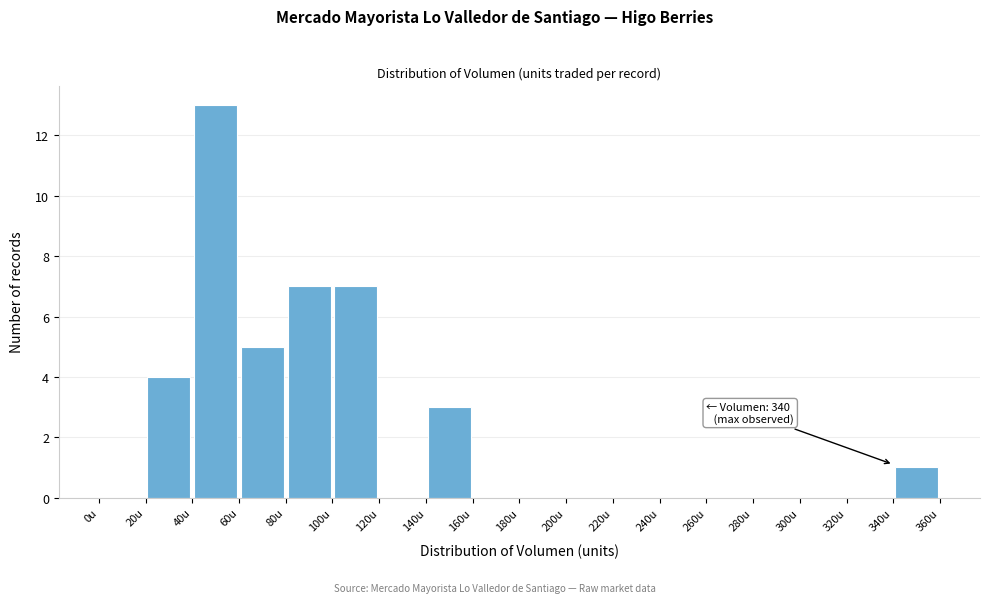

Which range on the x-axis has the tallest bar?

40 to 60